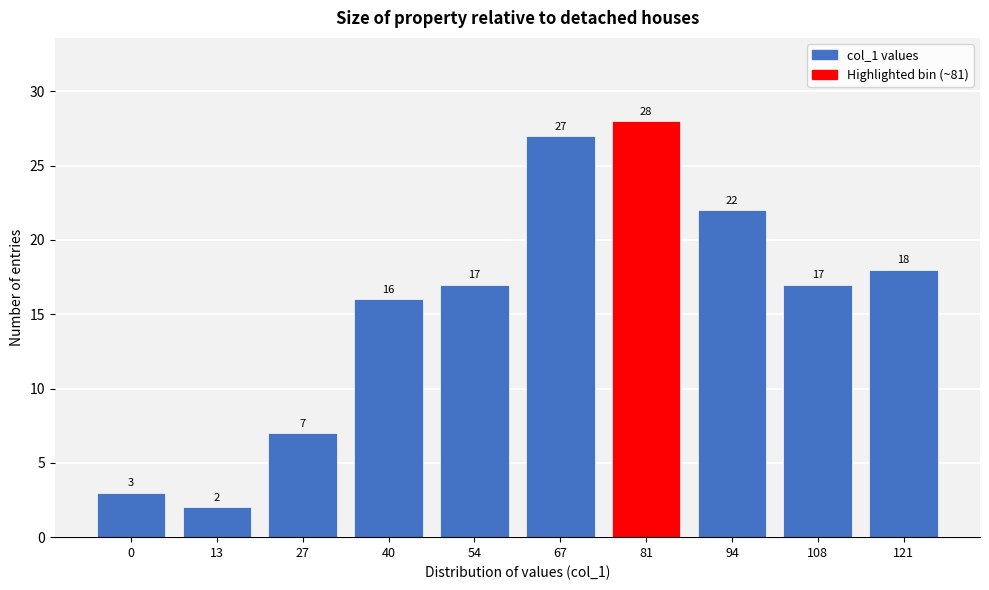

Reading left to right, list all the values displayed in this chart.

0=3	13=2	27=7	40=16	54=17	67=27	81=28	94=22	108=17	121=18